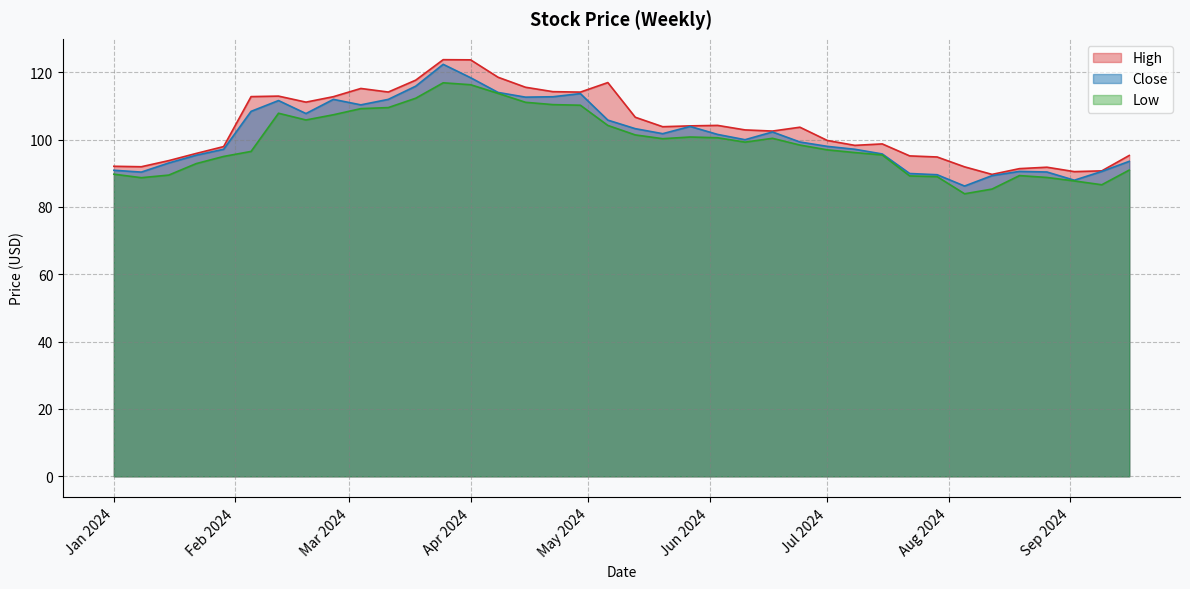

What is the smallest value displayed?

83.9